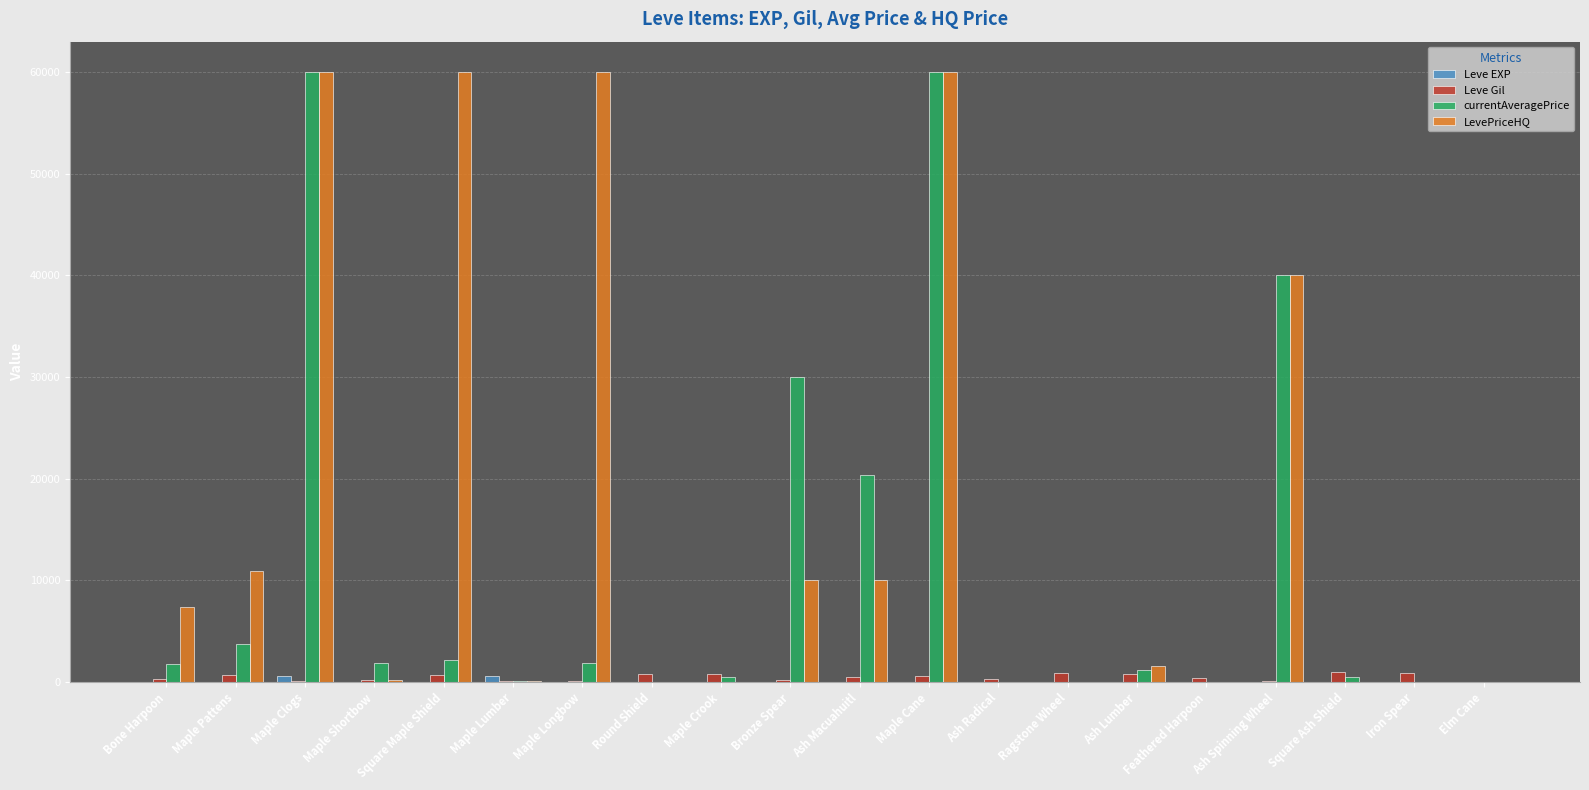

Between Square Maple Shield and Ash Macuahuitl, which series saw the biggest shift?

LevePriceHQ